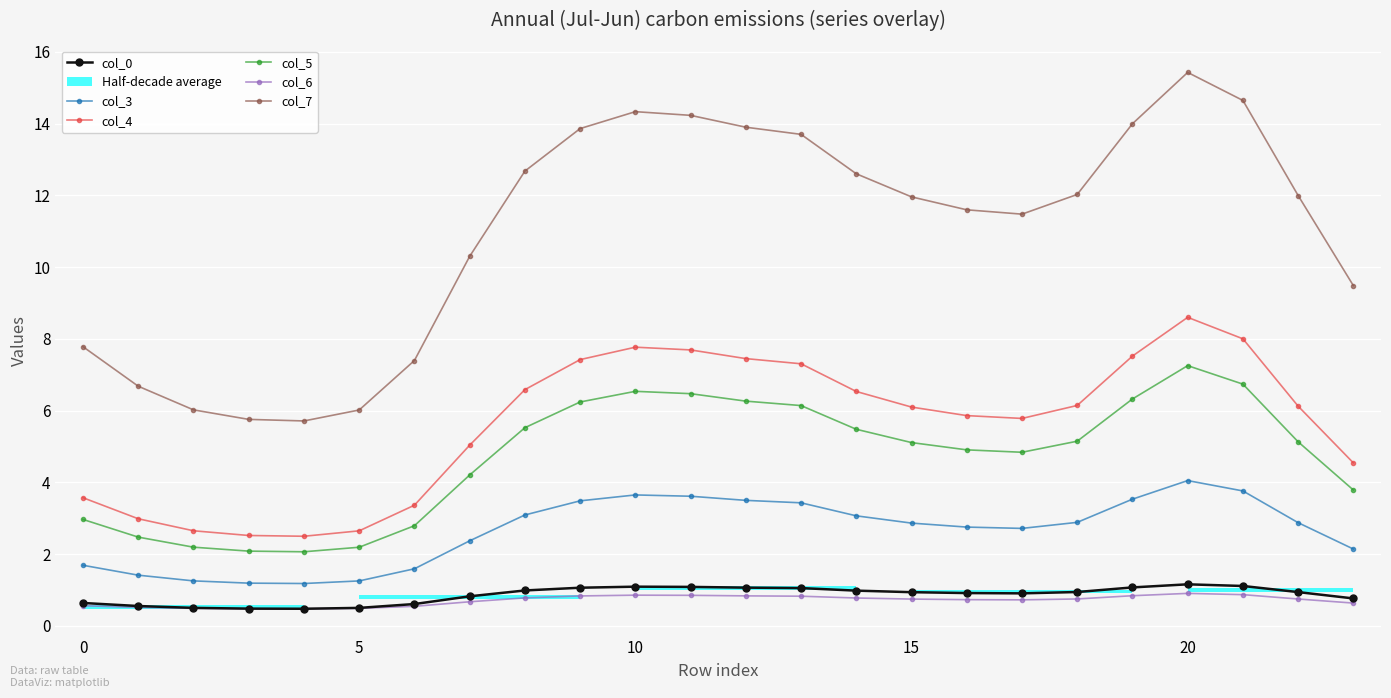

The value of col_7 at 5 is 6.0. True or false?

True